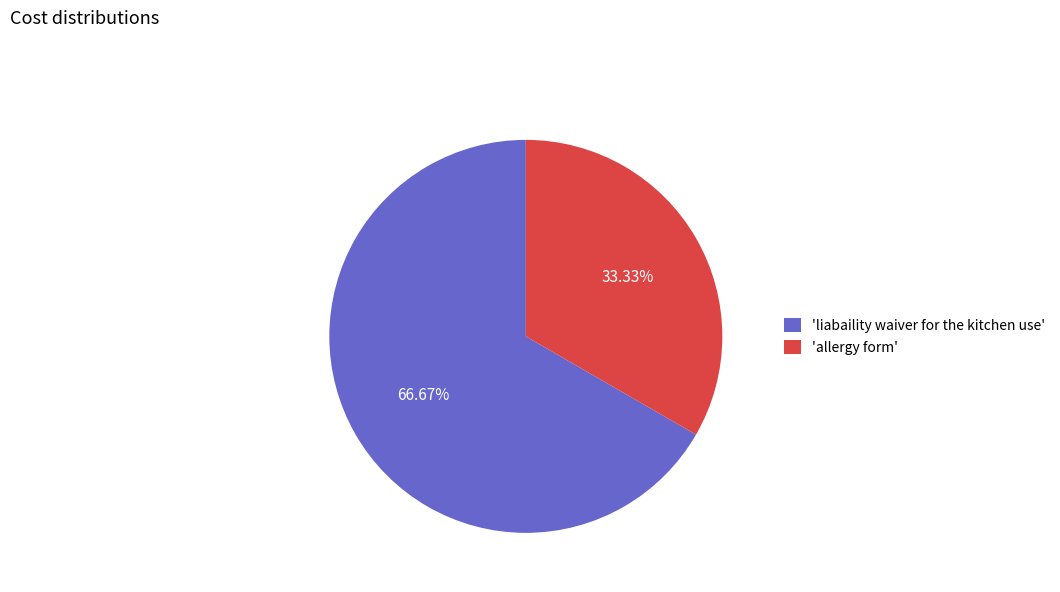

What is the majority slice?

'liabaility waiver for the kitchen use'